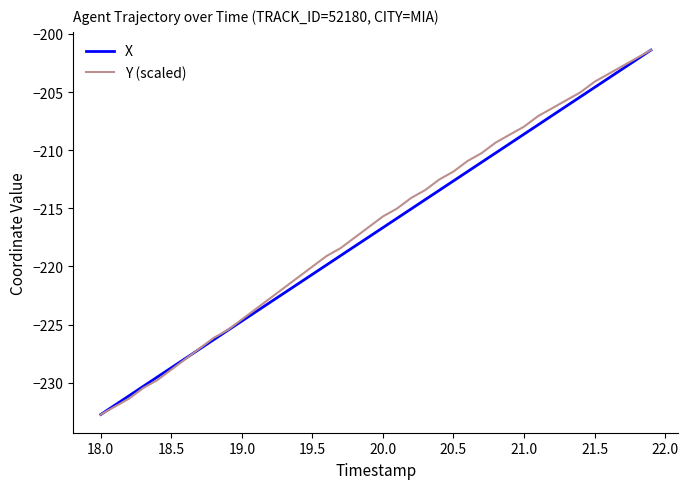

What is the greatest value displayed?

-201.4